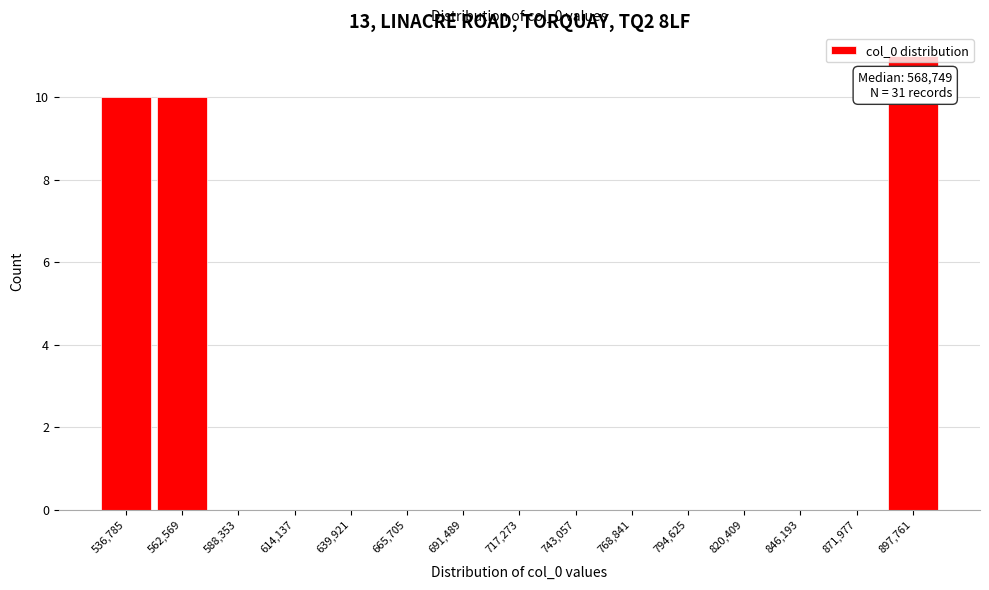

The value at 743,057 is 0. True or false?

True